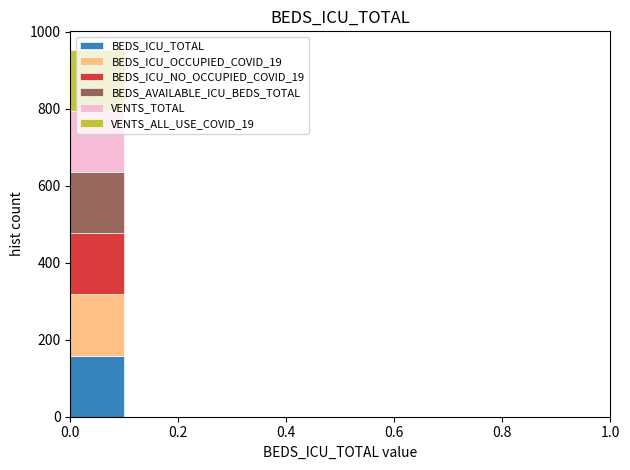

Reading left to right, list every stacked bar in this chart as the range it spans on the x-axis followed by its total height. The values are not printed on the chart, so give them approximately, as read against the axis.

0.0 to 0.1: 960
0.1 to 0.2: 0
0.2 to 0.3: 0
0.3 to 0.4: 0
0.4 to 0.5: 0
0.5 to 0.6: 0
0.6 to 0.7: 0
0.7 to 0.8: 0
0.8 to 0.9: 0
0.9 to 1.0: 0